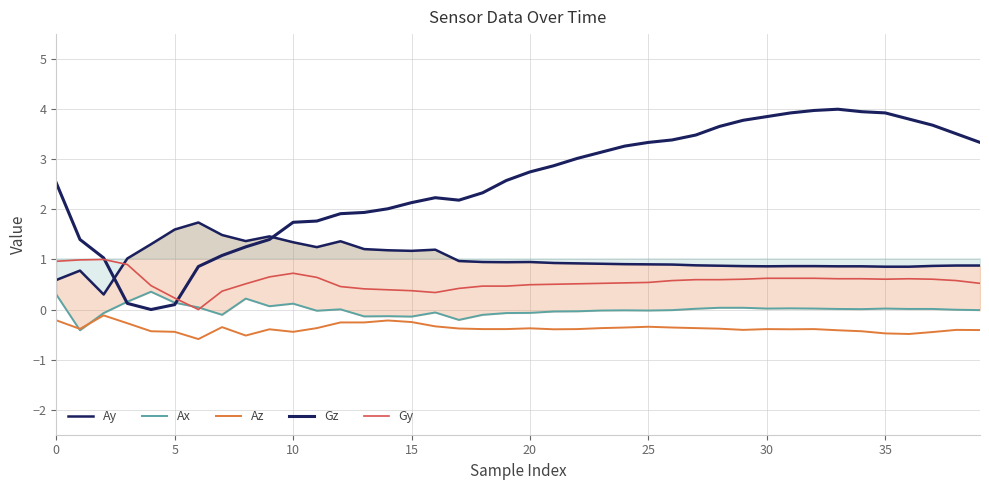

What is the sum of the Gz values at 25 and 24?

6.6